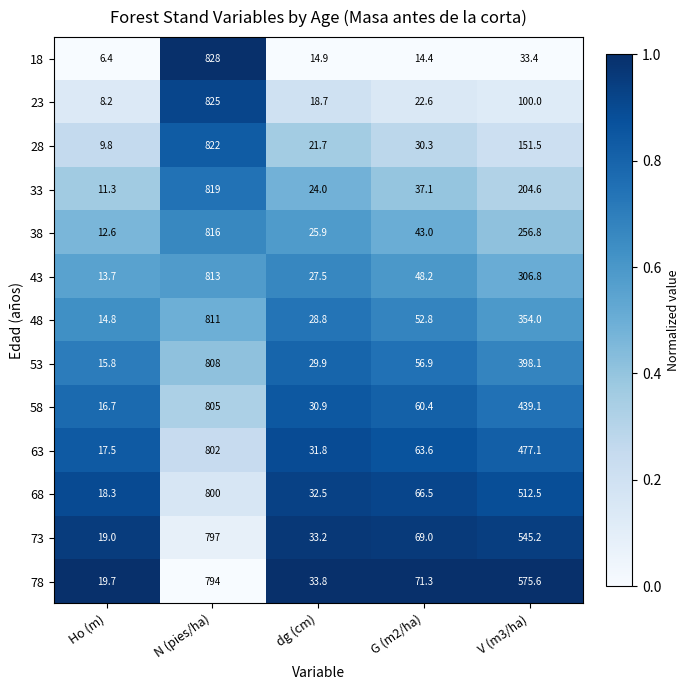

Which series has the largest range (max minus min)?

18